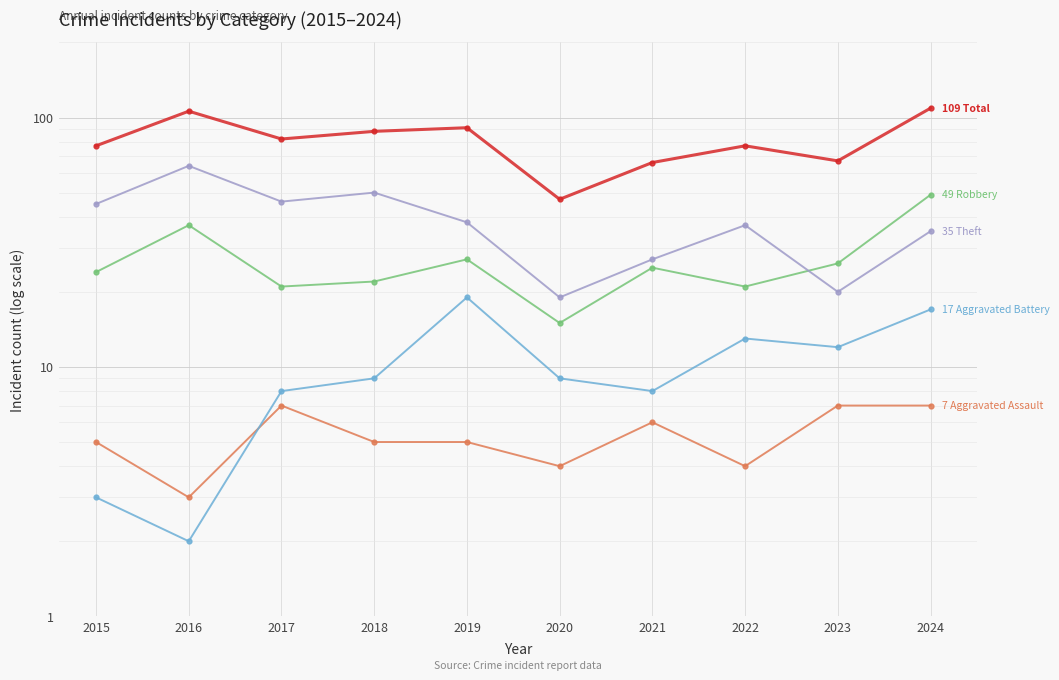

Rank the categories by Aggravated Assault value from highest to lowest.

2017, 2023, 2024, 2021, 2015, 2018, 2019, 2020, 2022, 2016